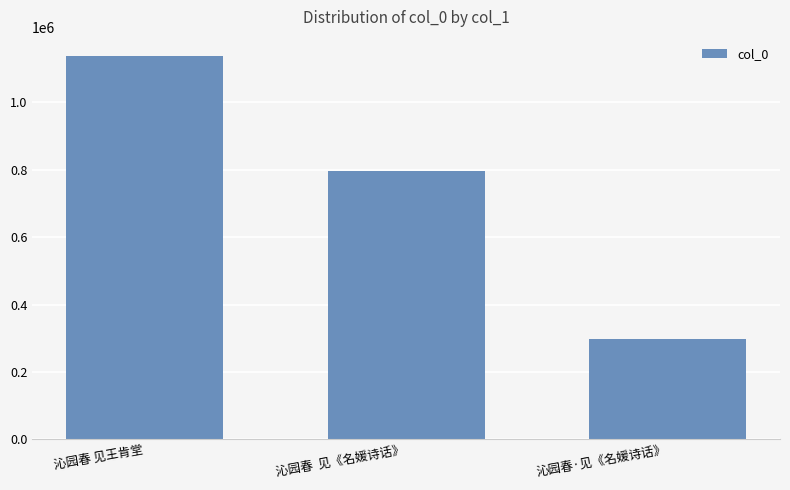

The chart shows a value of 1178476 at 沁园春  见《名媛诗话》. True or false?

False